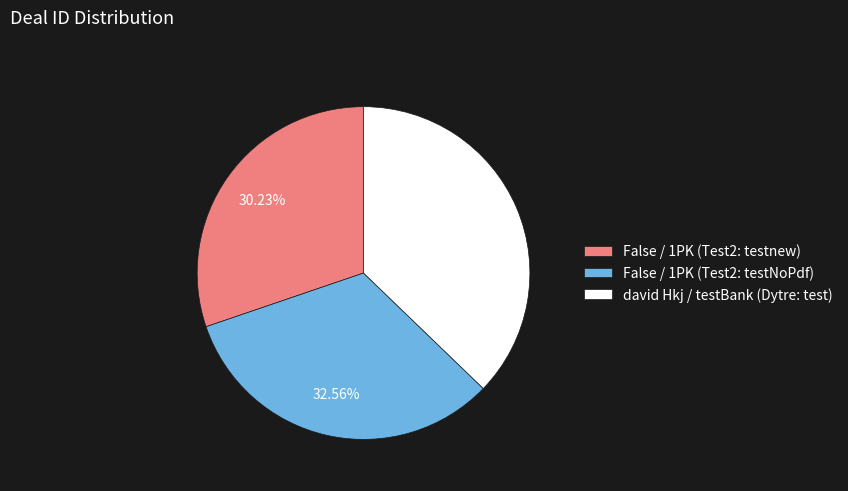

Which slice is the largest?

david Hkj / testBank (Dytre: test)